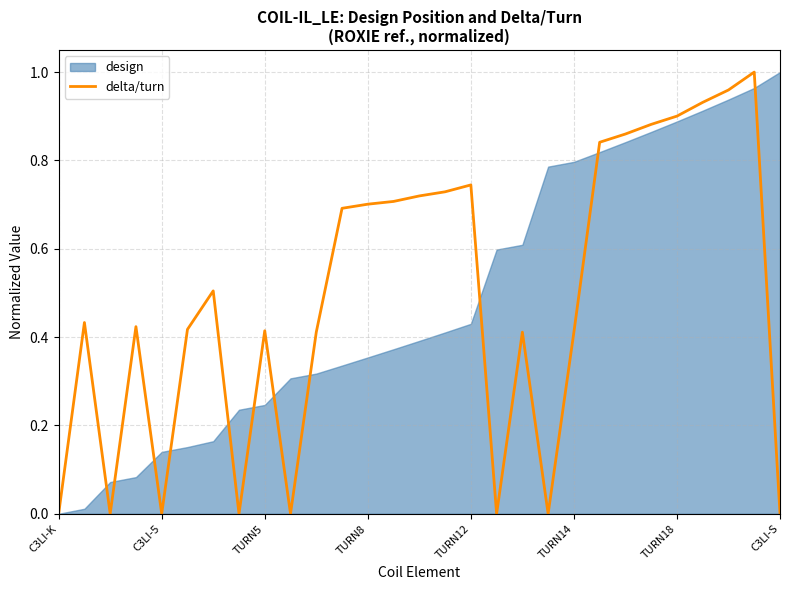

What is the difference between the maximum and second lowest values?

1.0